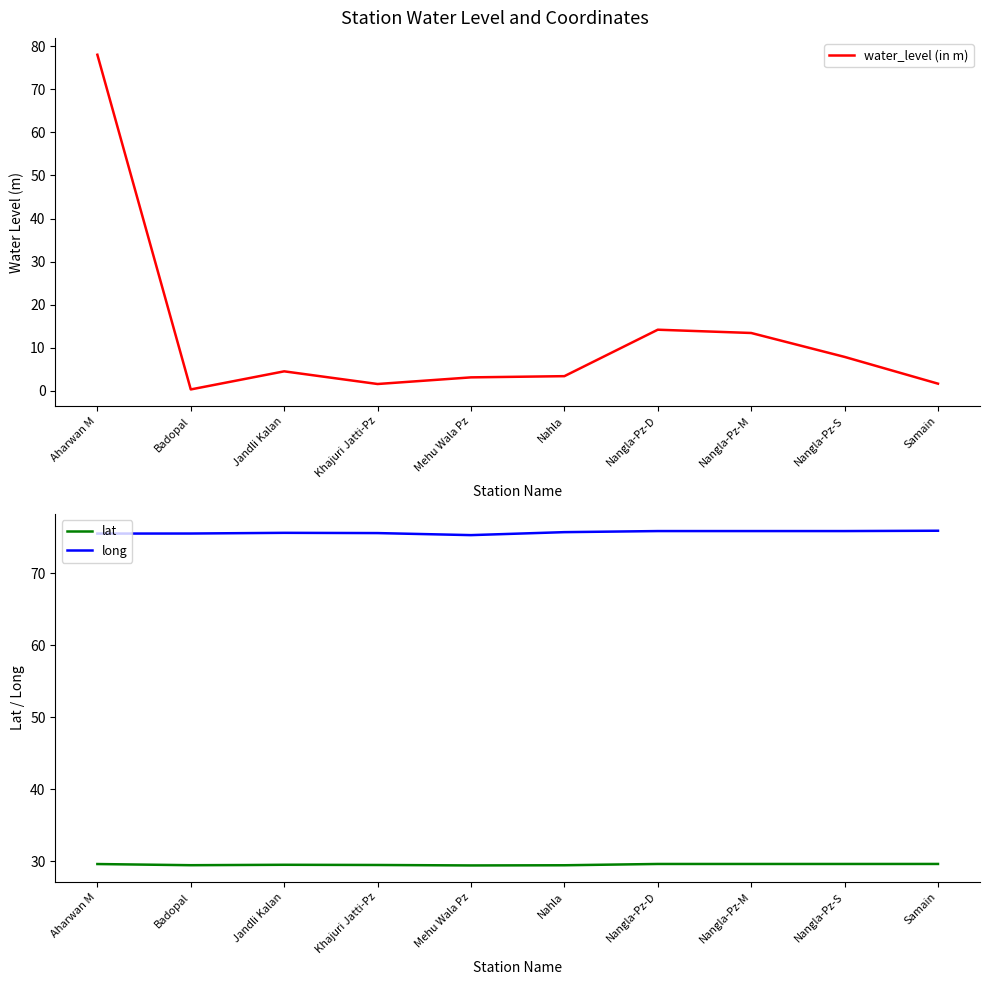

The value of water_level (in m) at Aharwan M is 116.3. True or false?

False